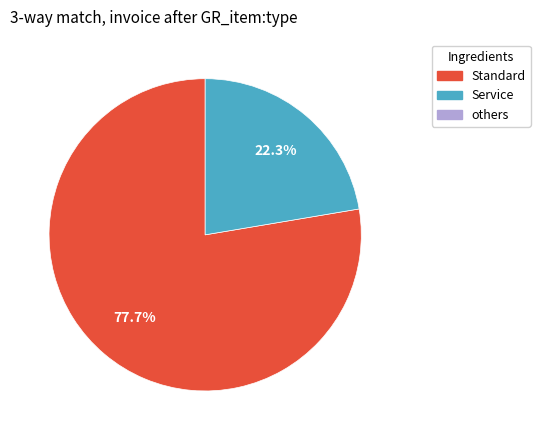

Does any single category account for the majority?

Yes